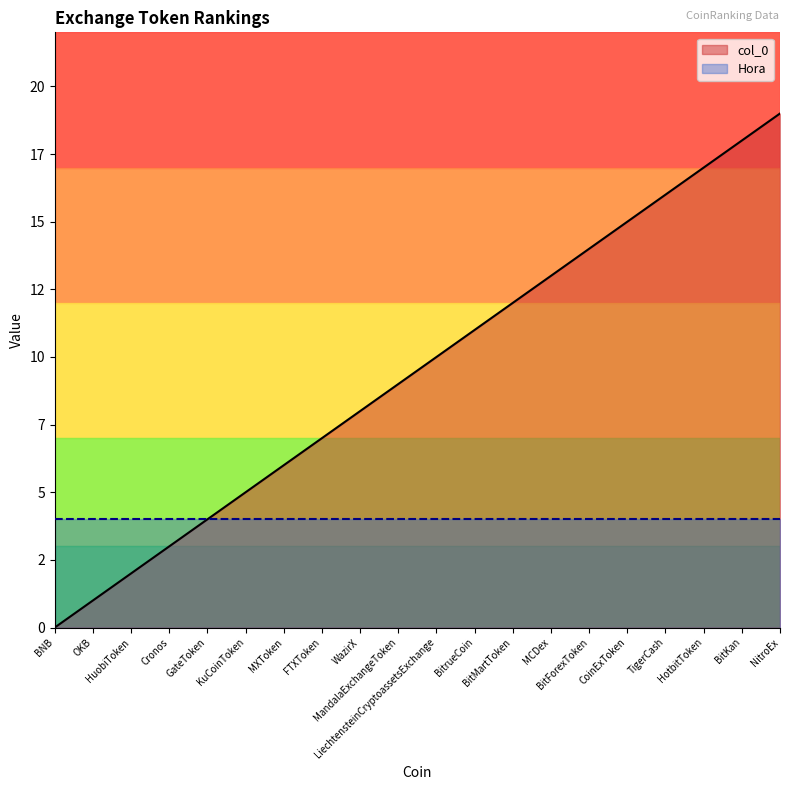

The value at BitKan is 24. True or false?

False